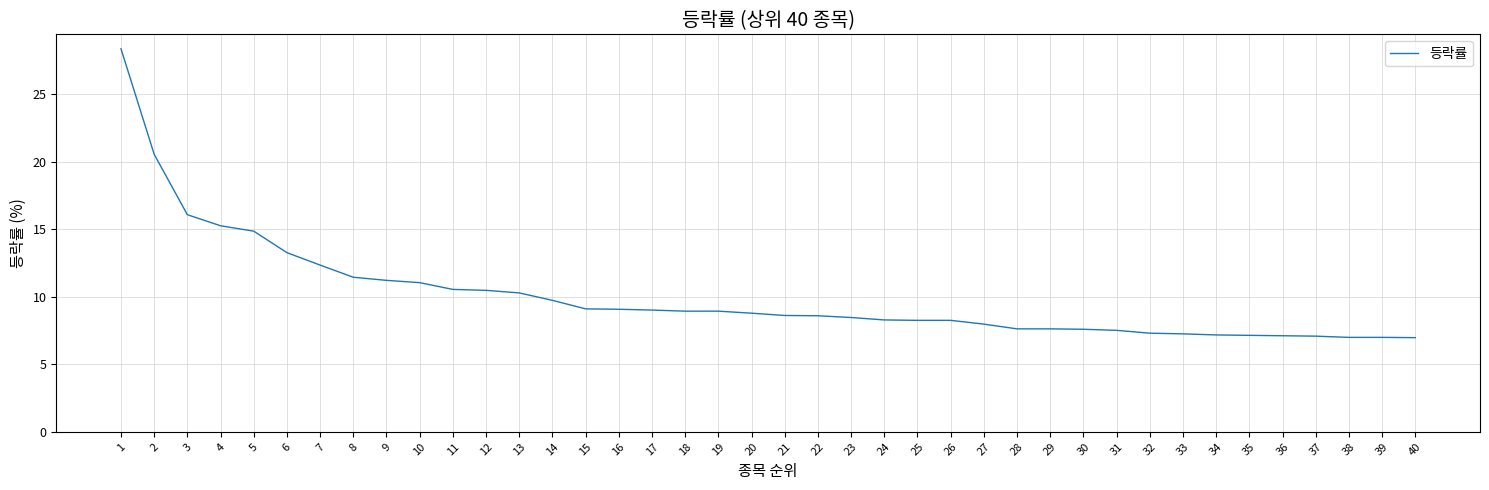

How many distinct data groups are displayed?

1